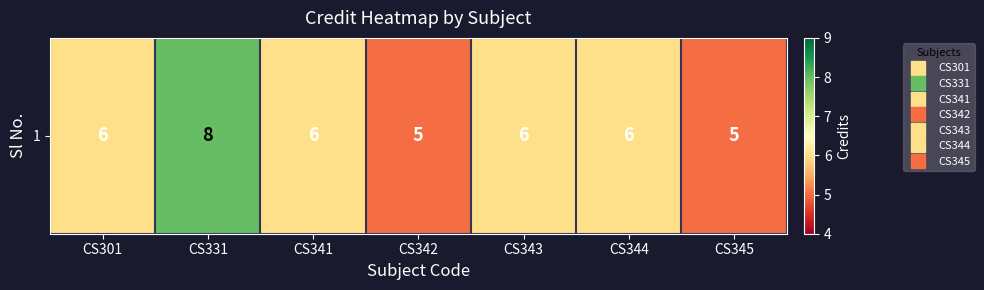

Rank the categories by value from lowest to highest.

CS342, CS345, CS301, CS341, CS343, CS344, CS331